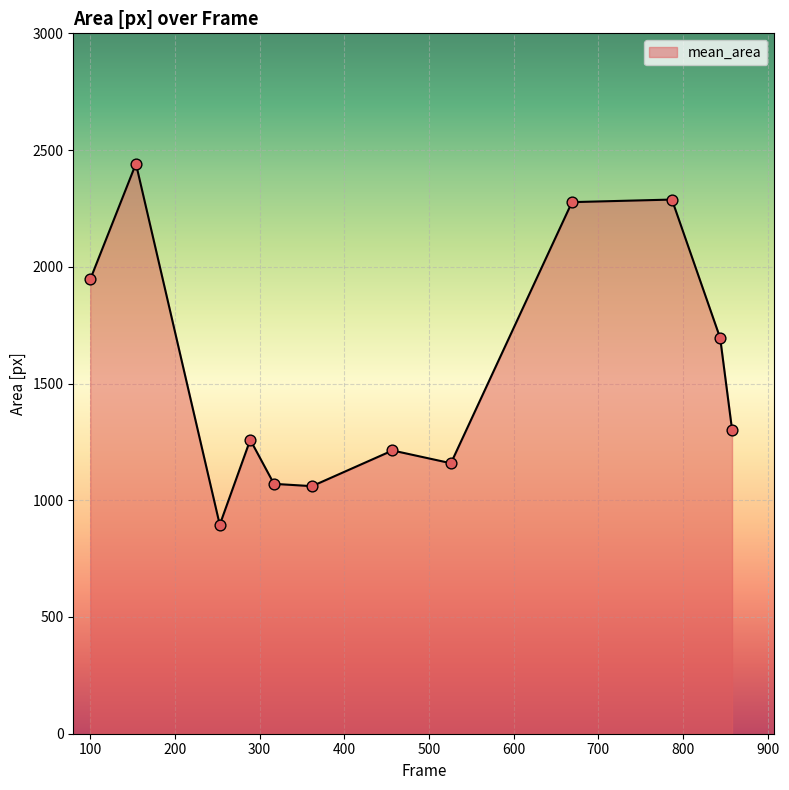

What is the smallest value displayed?

895.0